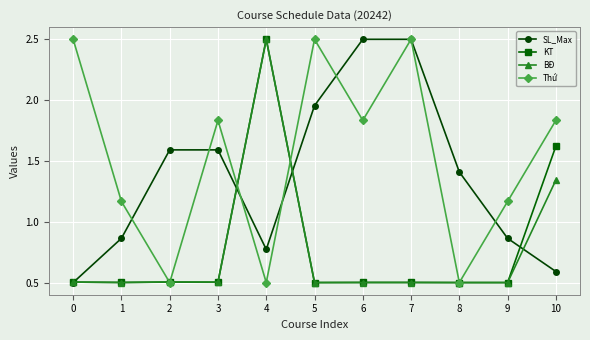

The value of SL_Max at 7 is 2.5. True or false?

True